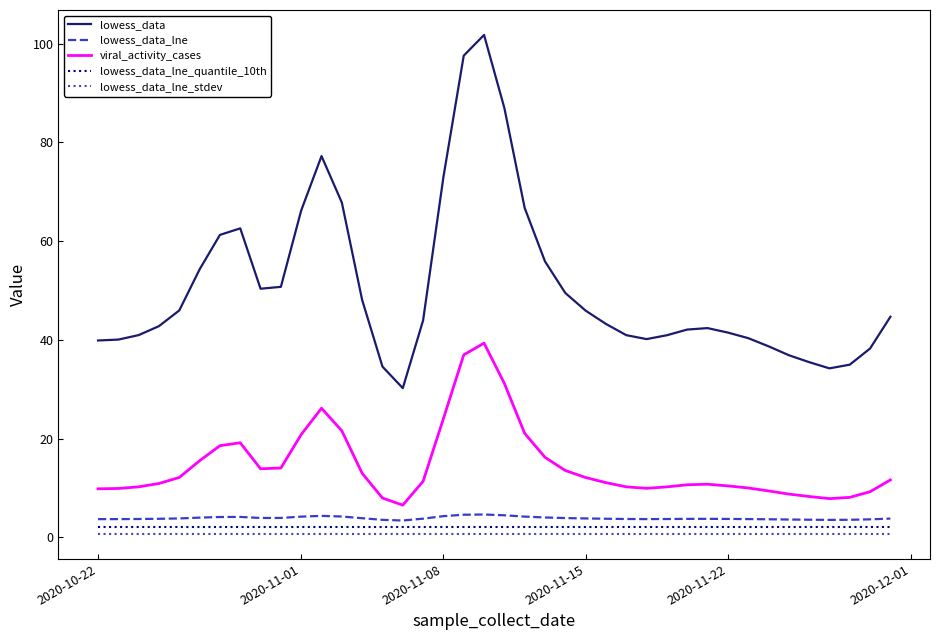

Which series has the largest total across all categories?

lowess_data